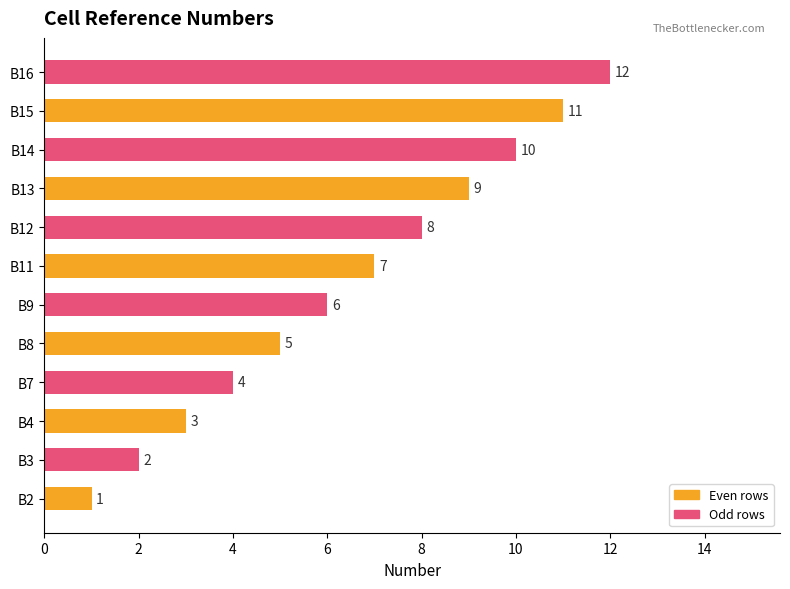

True or false: the data shows 4 at B7.

True